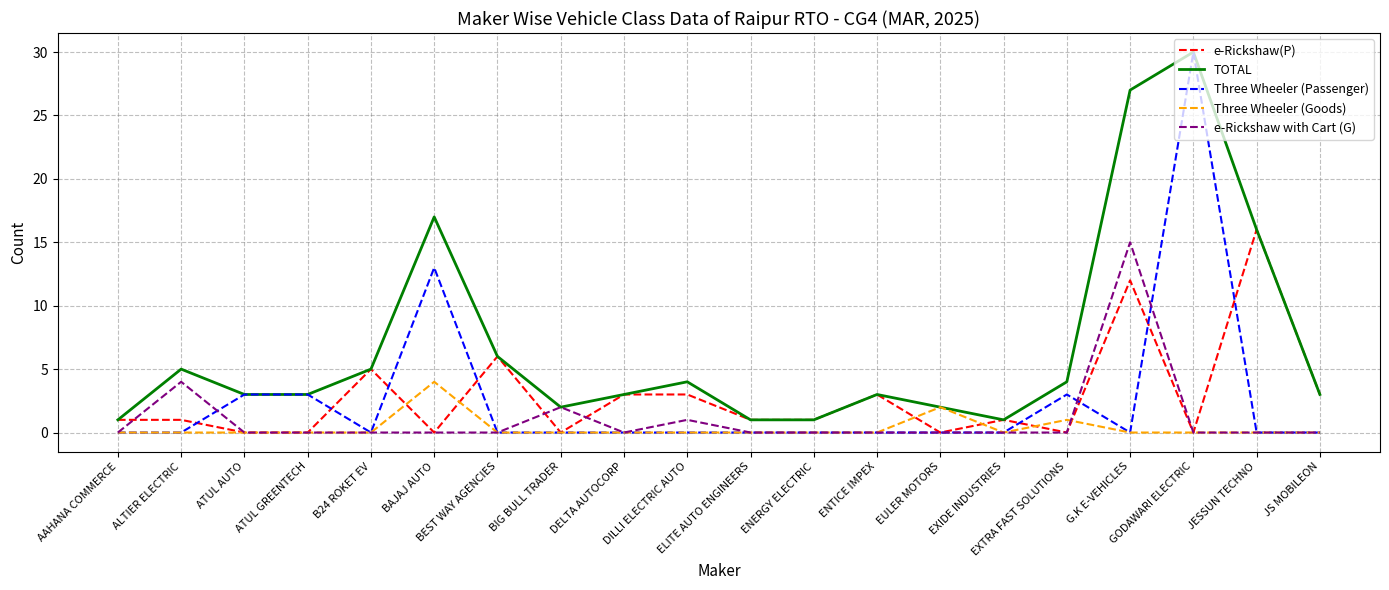

Which series has the largest range (max minus min)?

Three Wheeler (Passenger)